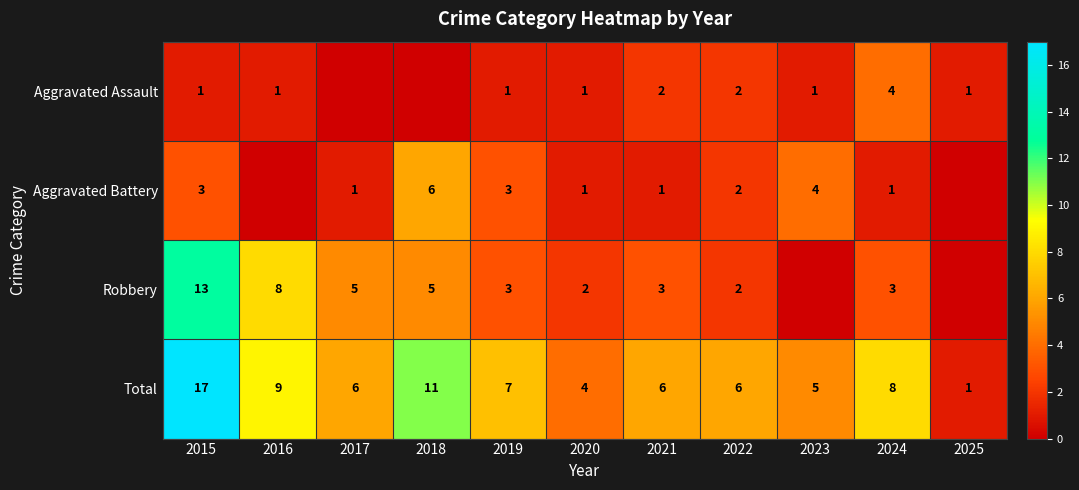

How many data points in Total are less than 6?

3